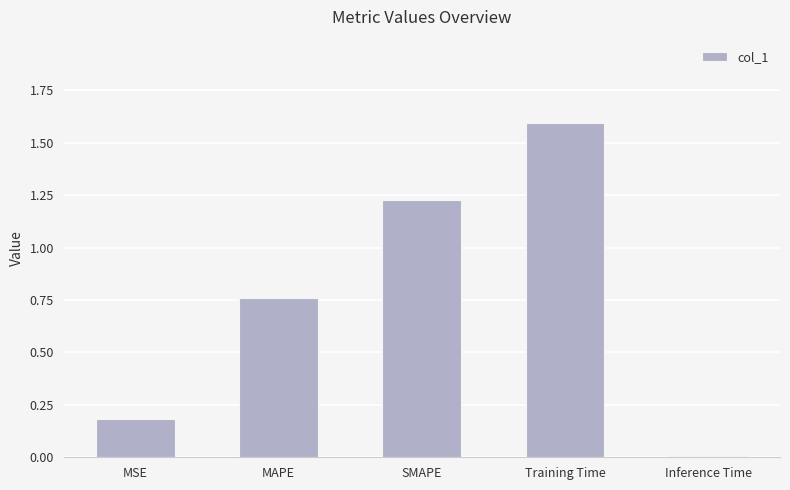

What is the difference between the maximum and second lowest values?

1.4